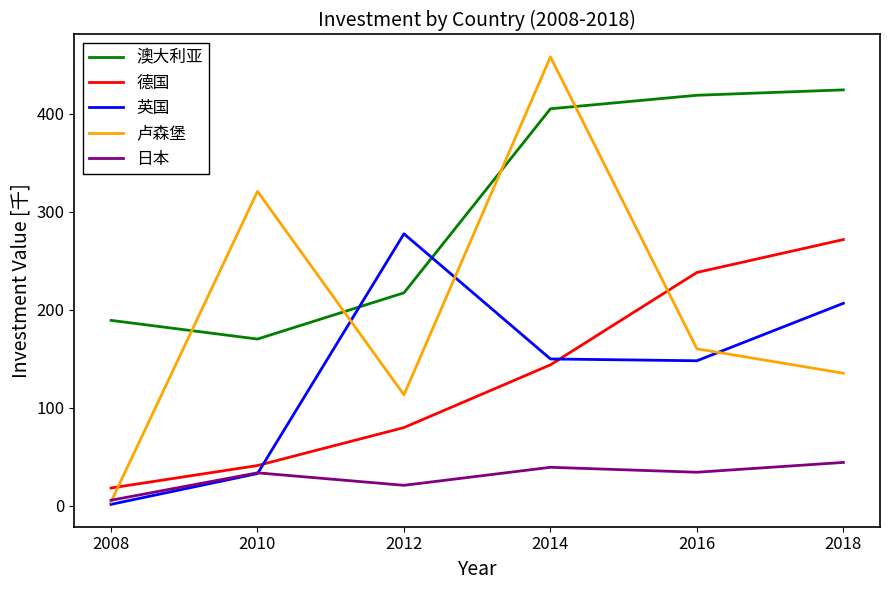

The 日本 series shows 34.4 at 2016. True or false?

True